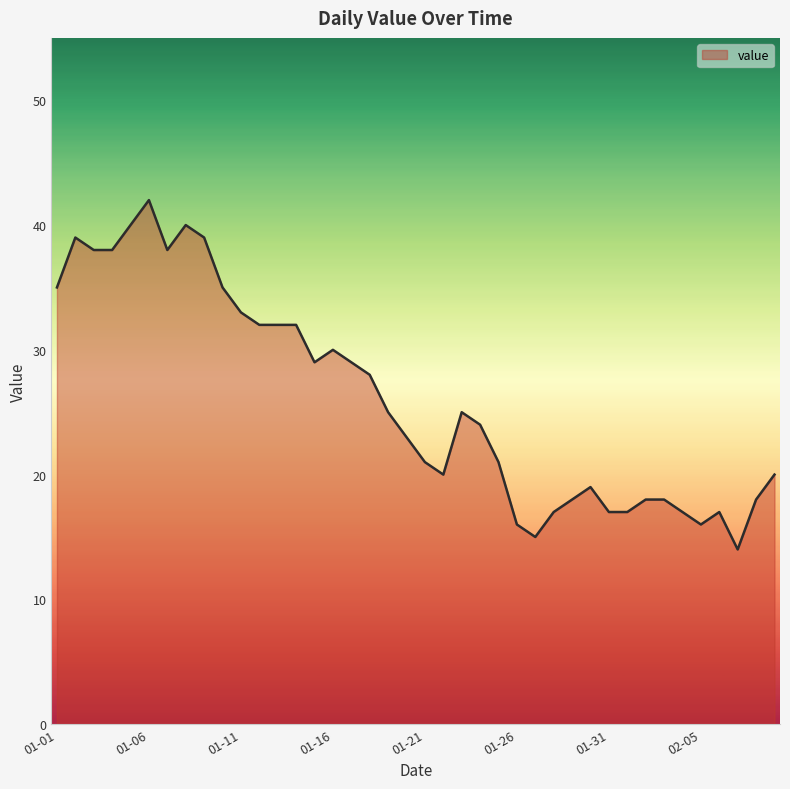

What is the greatest value displayed?

42